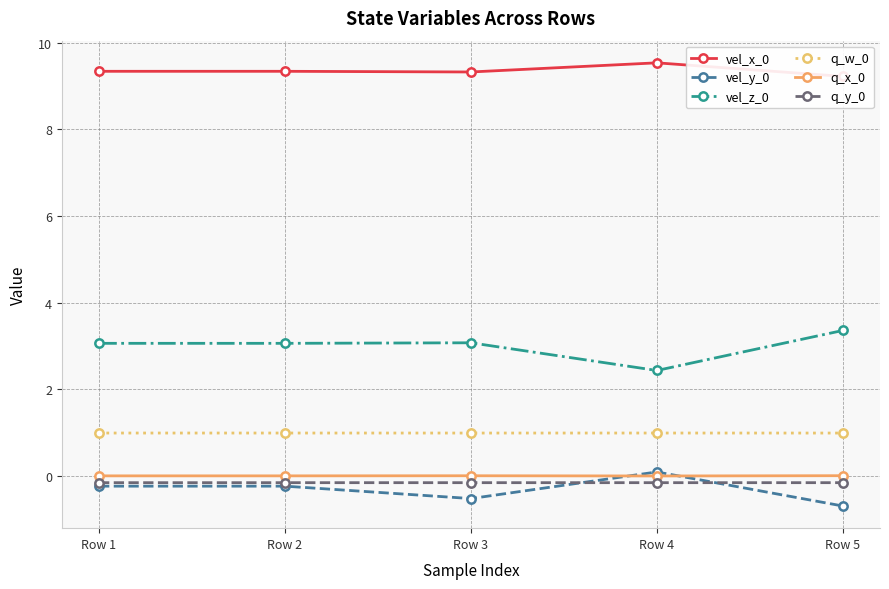

What is the sum of the q_y_0 values at Row 2 and Row 5?

-0.3